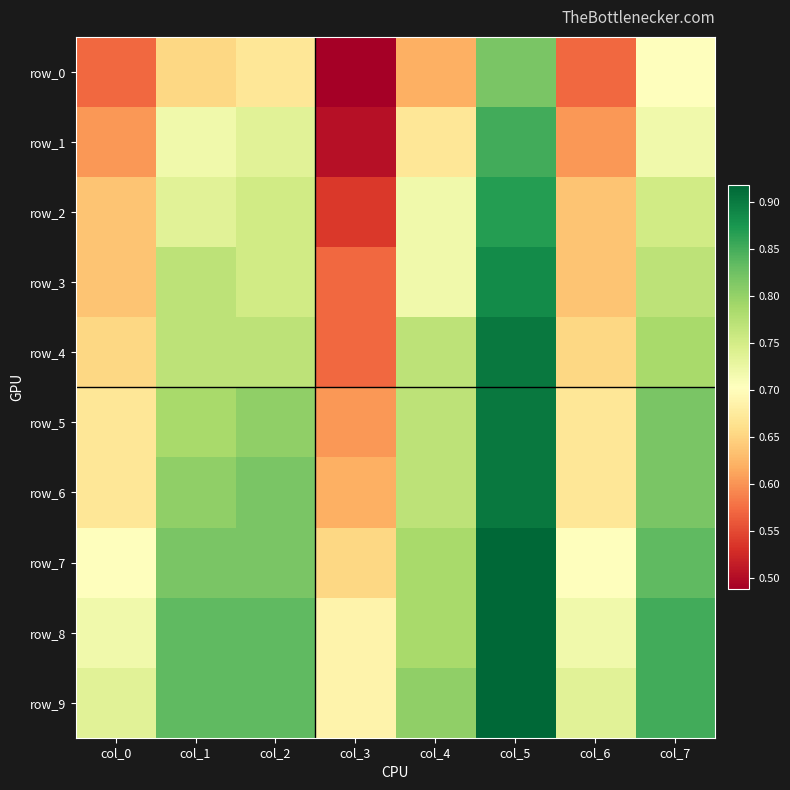

What is the difference between the maximum and minimum values in the row_6 series?

0.3